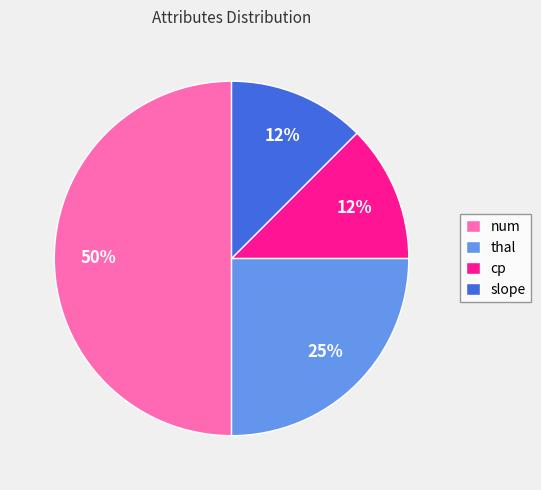

To the nearest percent, what is the average slice percentage?

25%